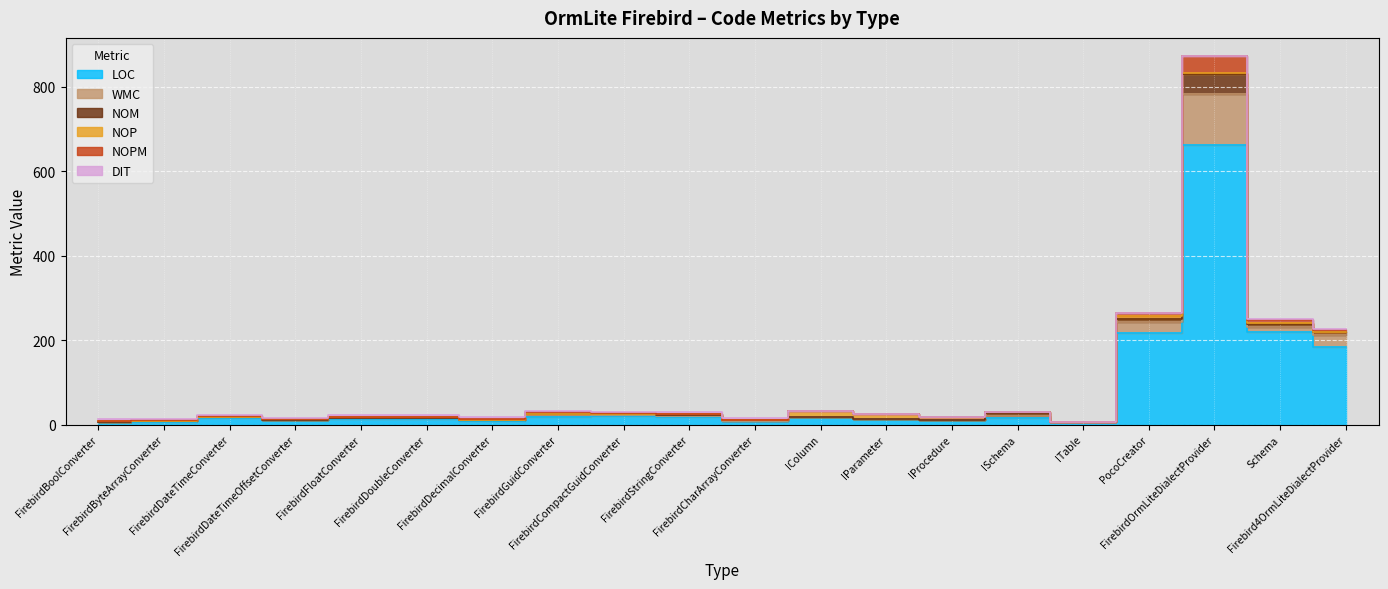

What is the difference between the DIT values at FirebirdByteArrayConverter and Schema?

2